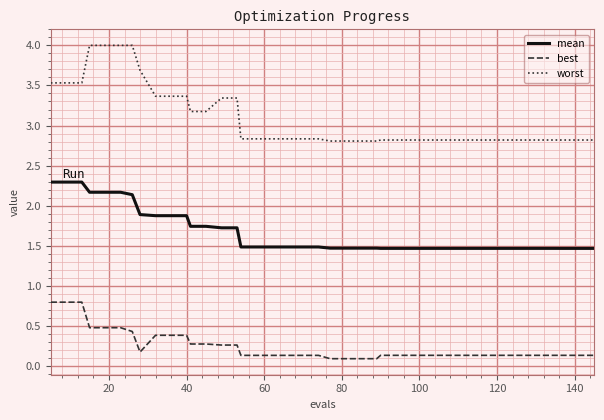

Which series has the widest spread of values?

worst